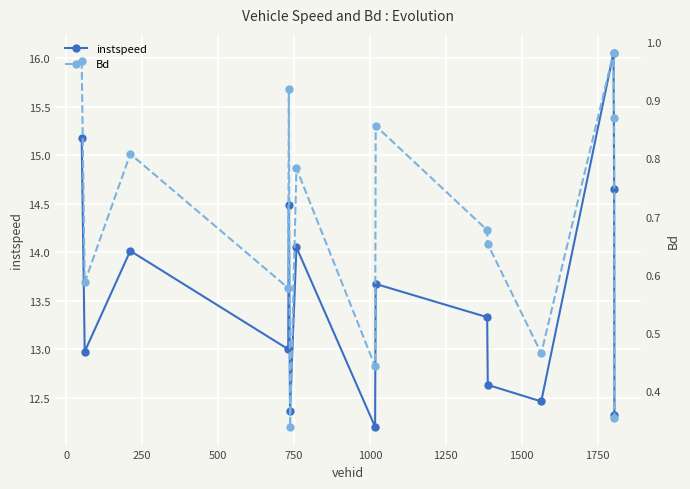

What is the value of the instspeed point at the 15th from the left?

12.3